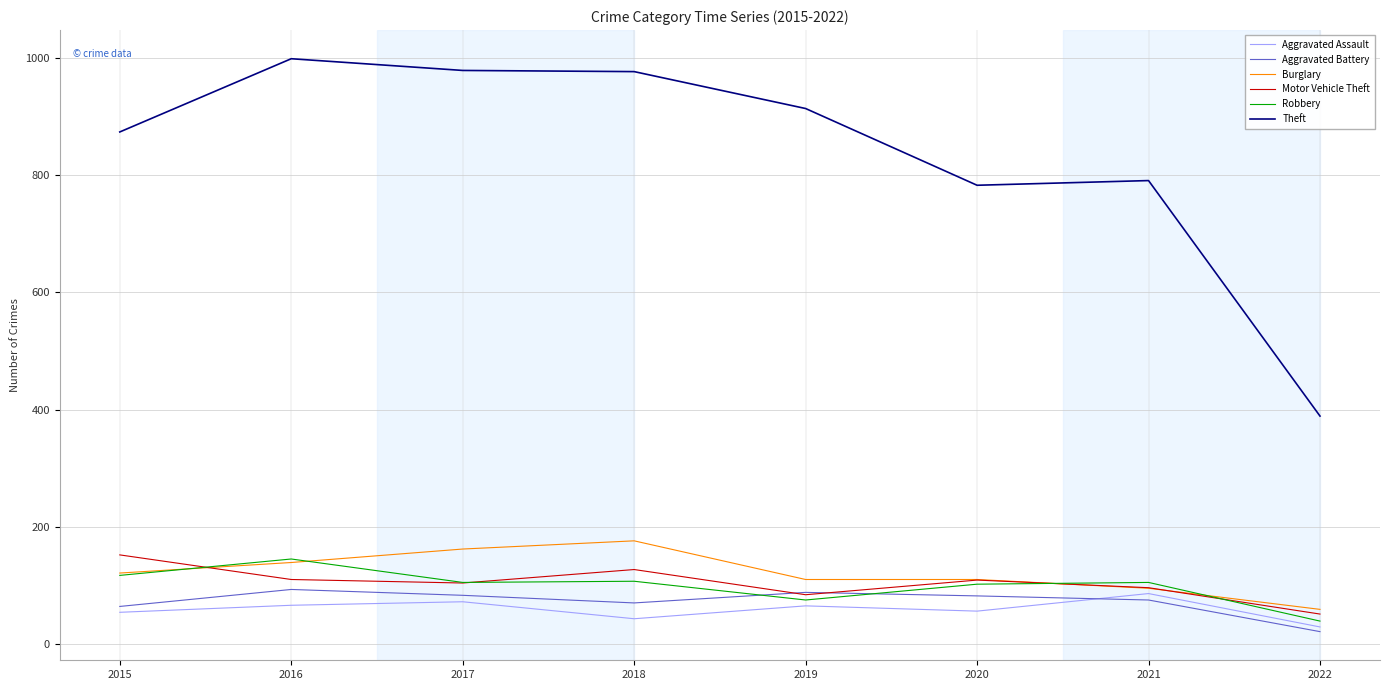

Is the value of Theft at 2022 greater than the value of Robbery at 2022?

Yes